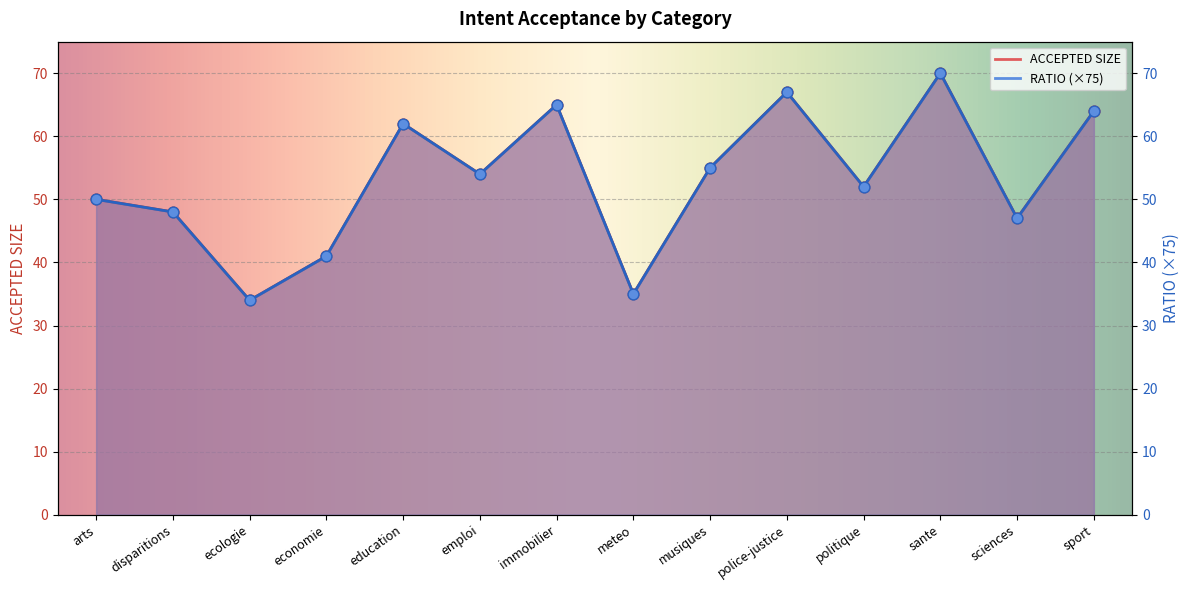

Which series has the widest spread of Y values?

ACCEPTED SIZE